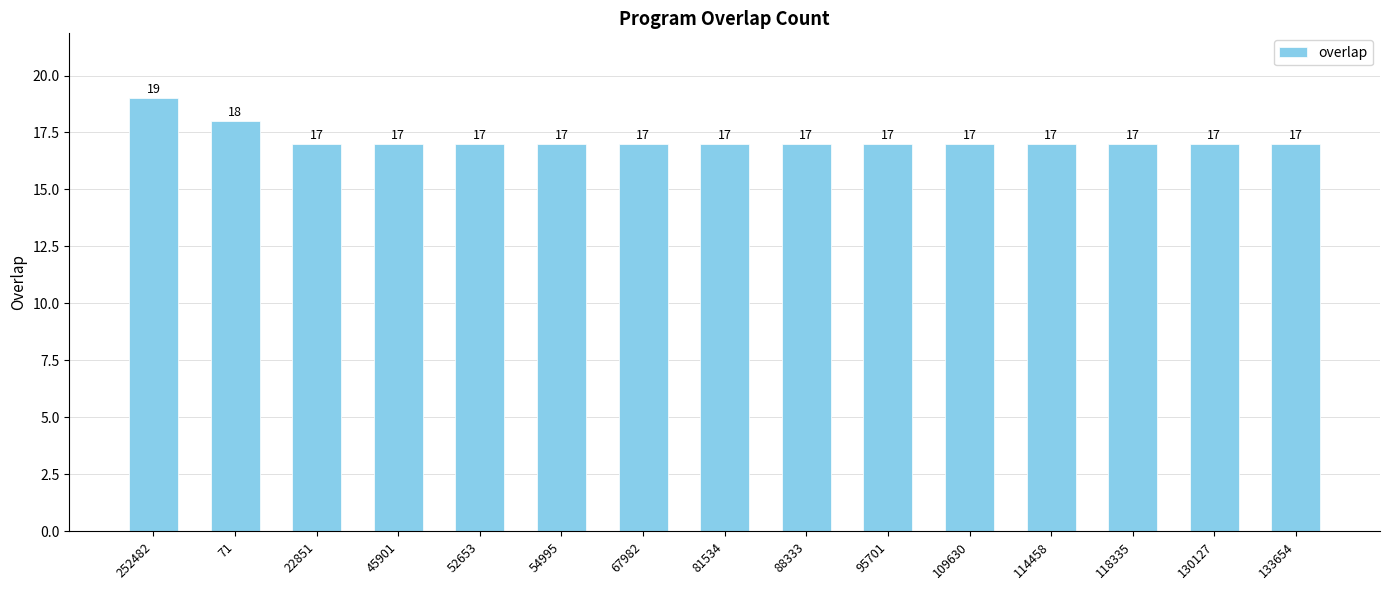

How many bars are there in total?

15